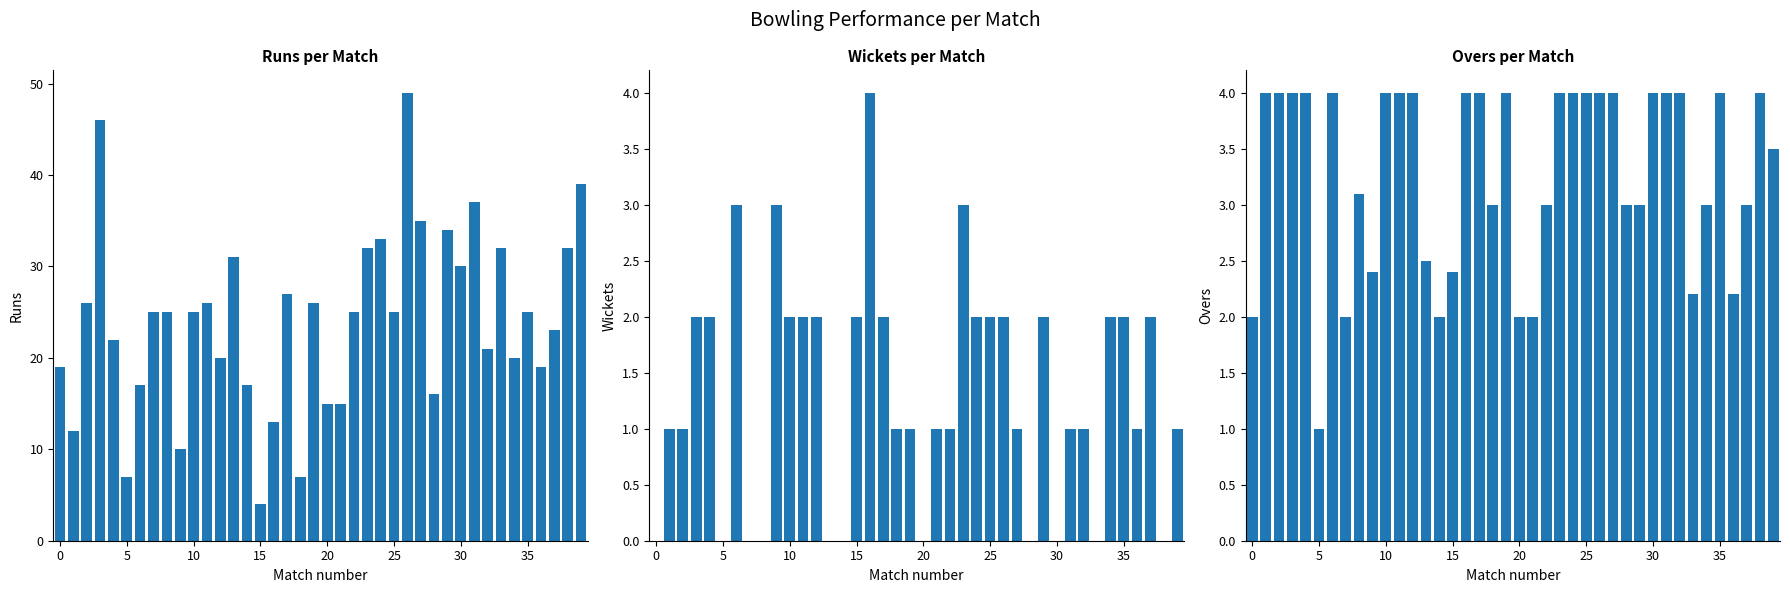

What is the sum of the Wkts values at 26 and 14?

2.0